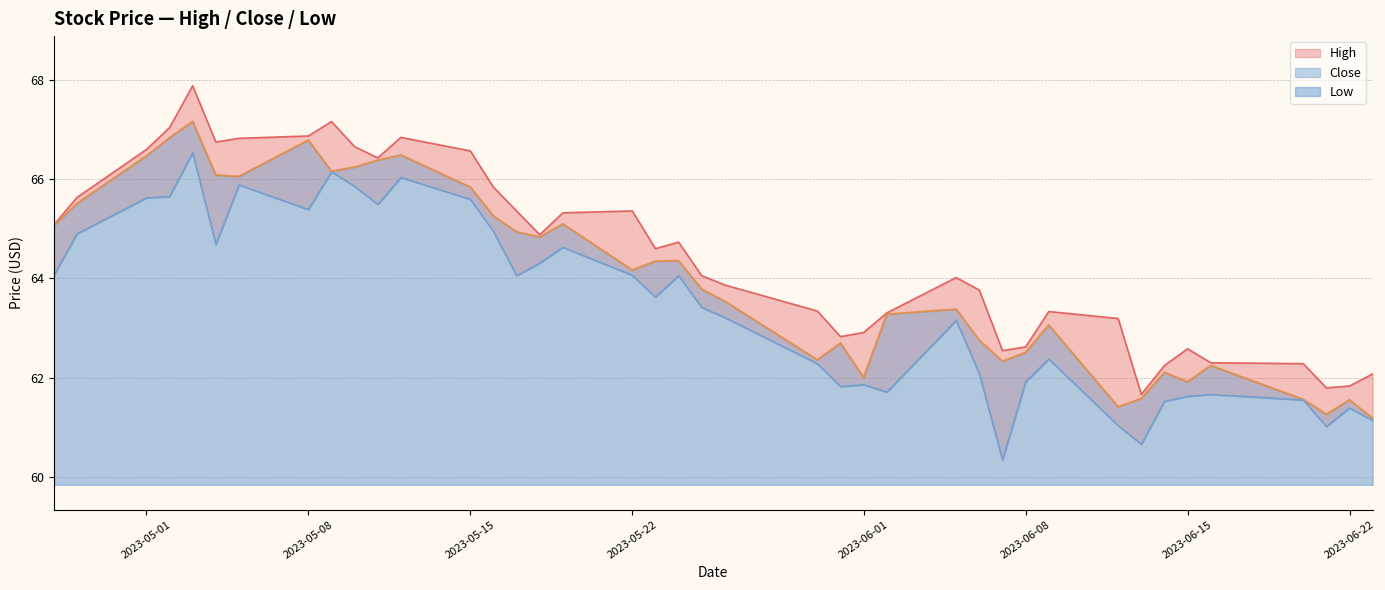

How many lines are shown in the chart?

3